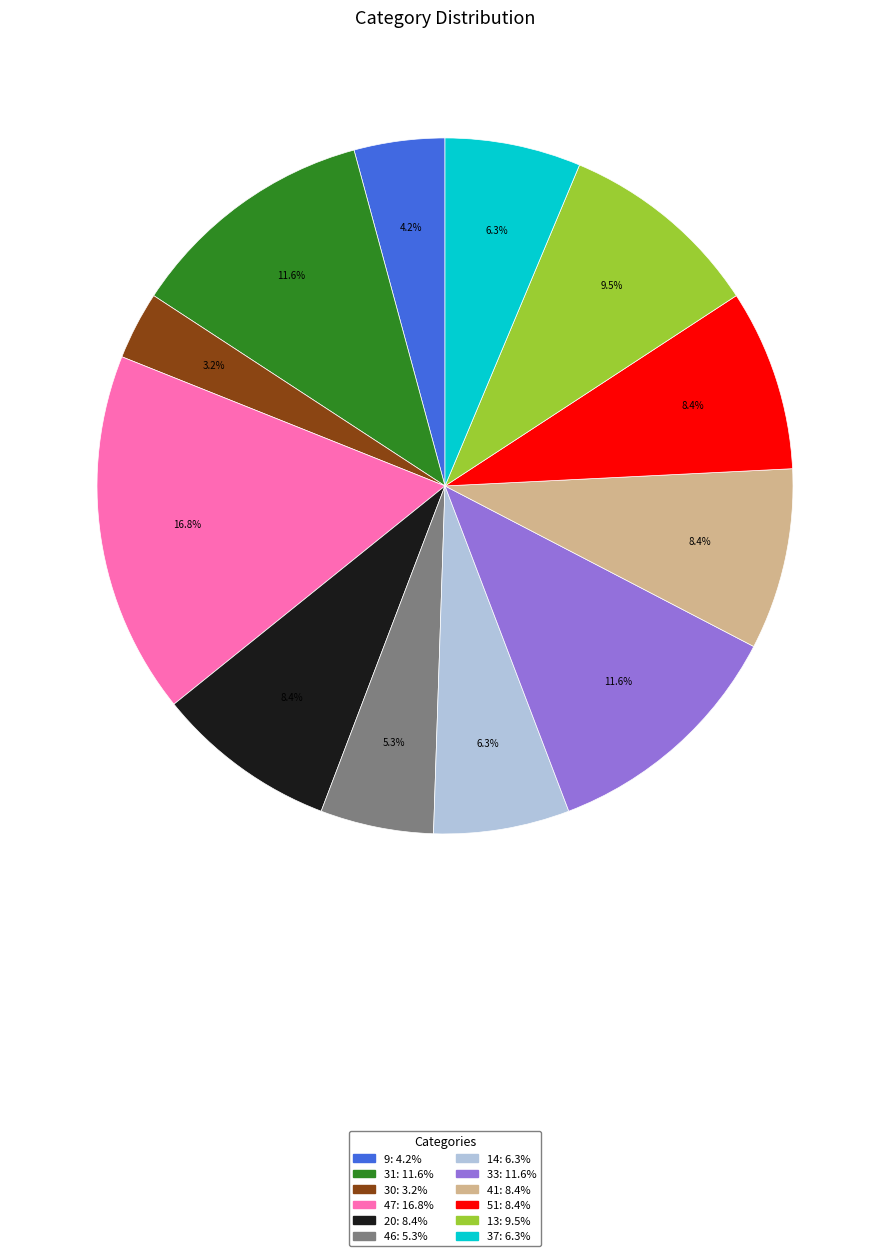

What percentage do 41 and 9 together represent?

12.6%